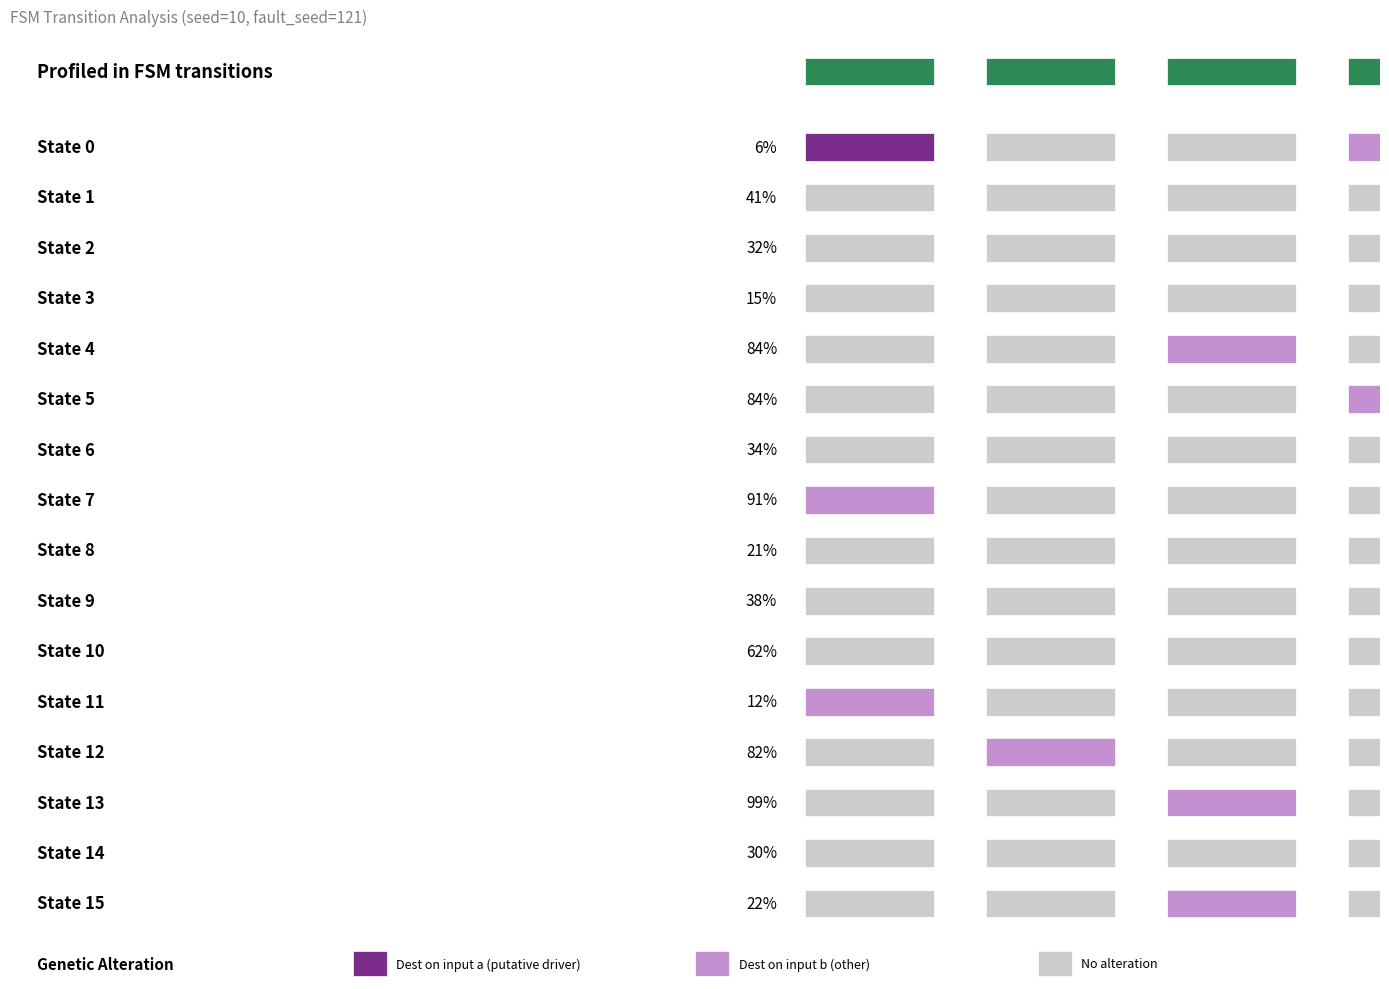

How many data points does each series have?

16